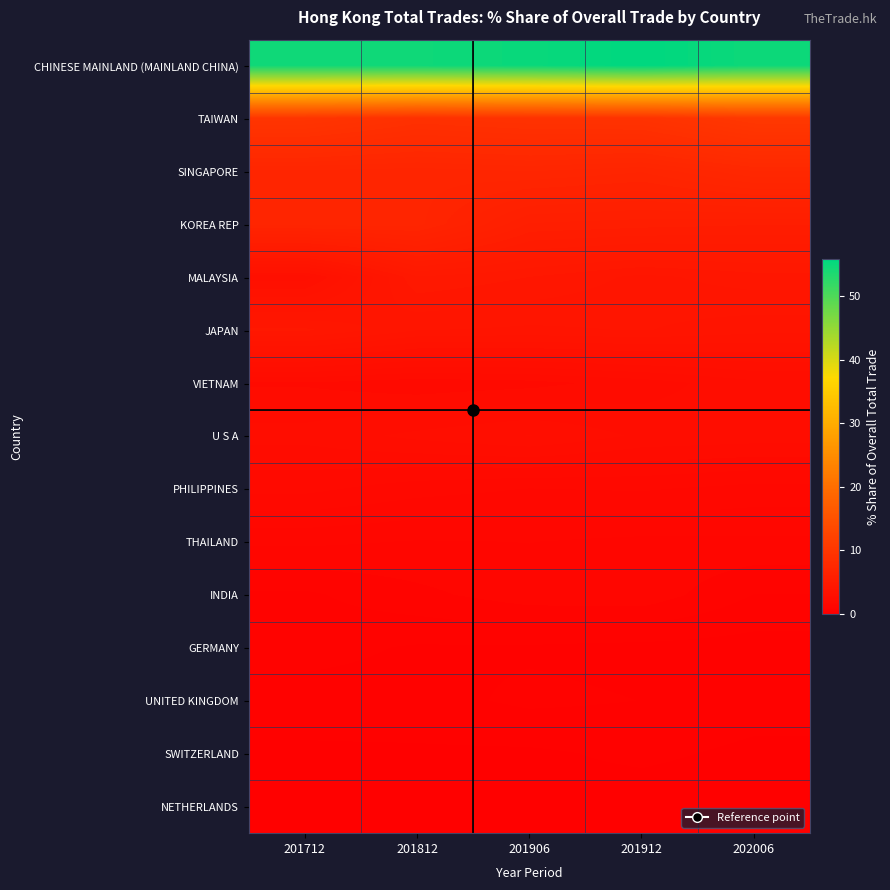

At which category is the sum across all series the highest?

202006